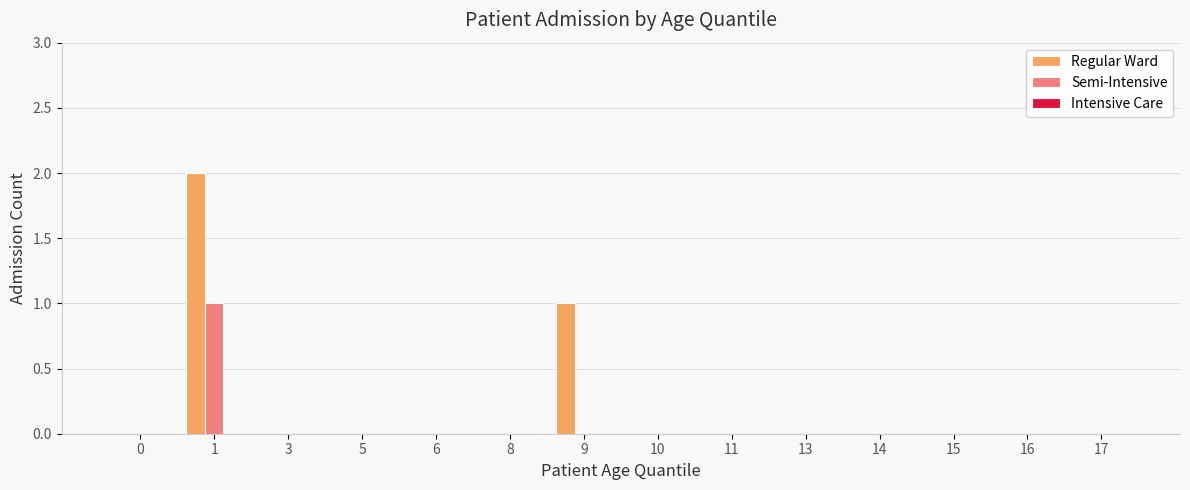

Is it true that Regular Ward equals 2 at 1?

True